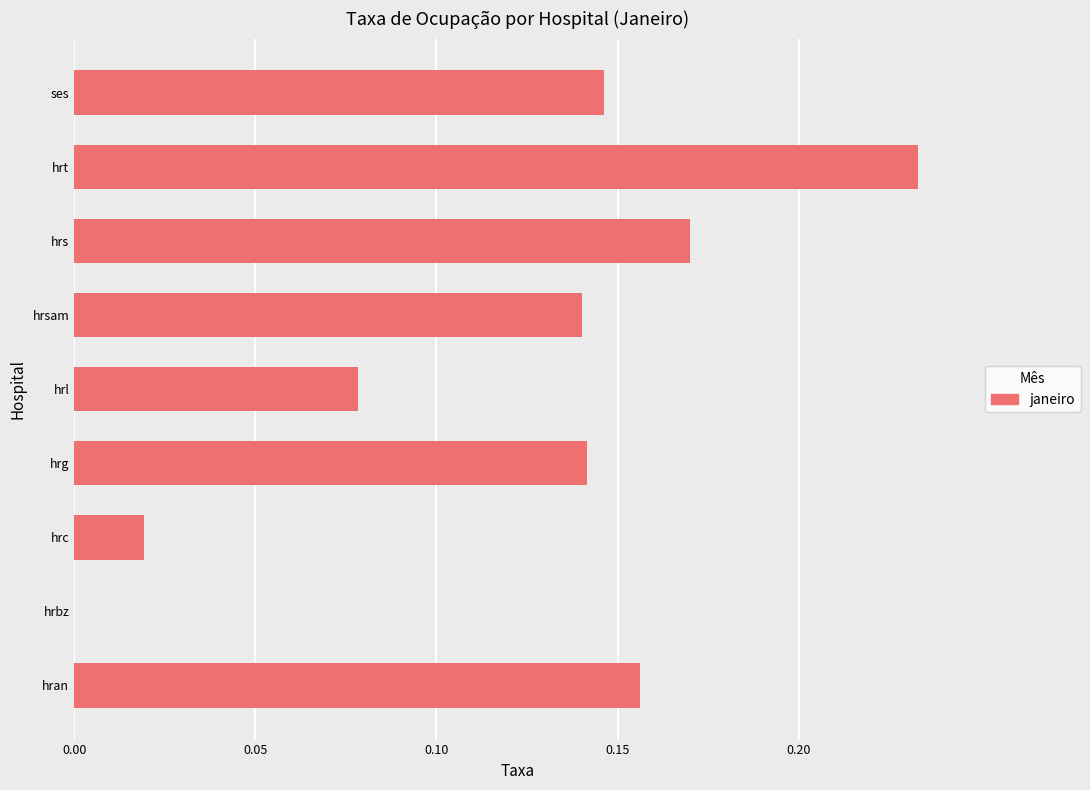

Which category has the highest value across all series?

hrt